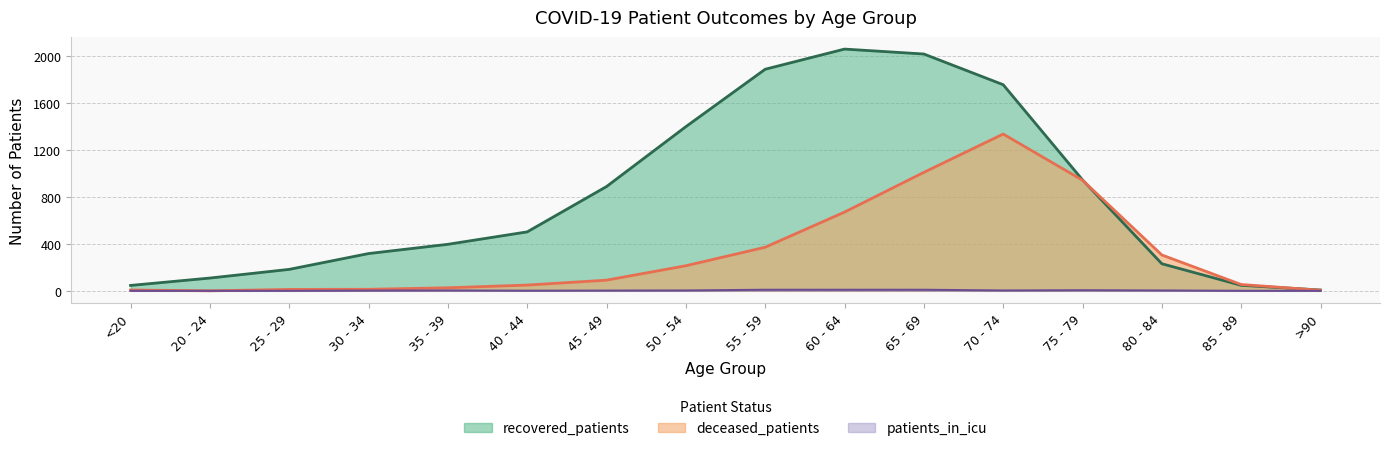

At how many categories does at least one series exceed 1908?

2